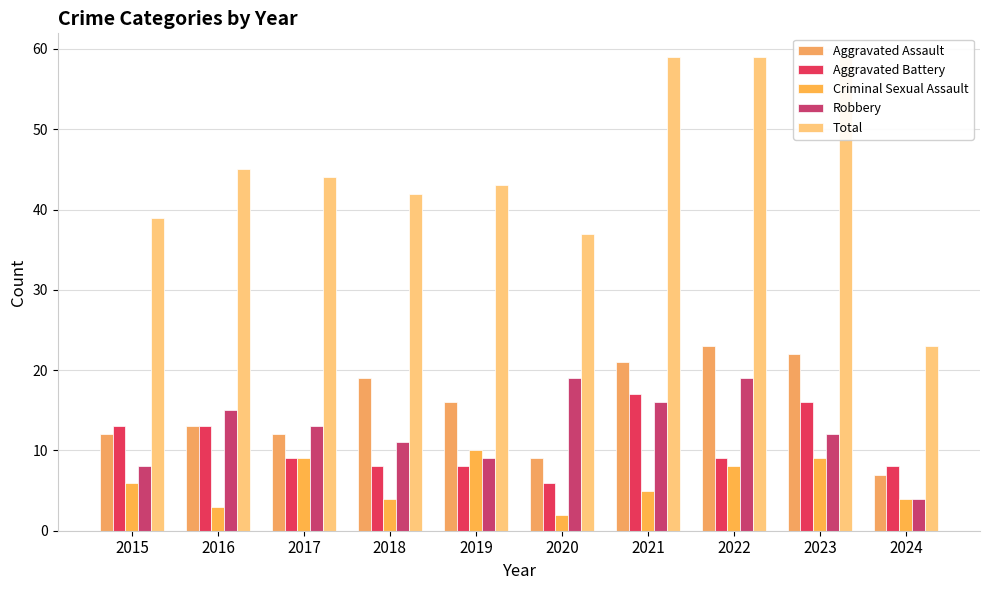

What is the sum of the Aggravated Battery values at 2019 and 2018?

16